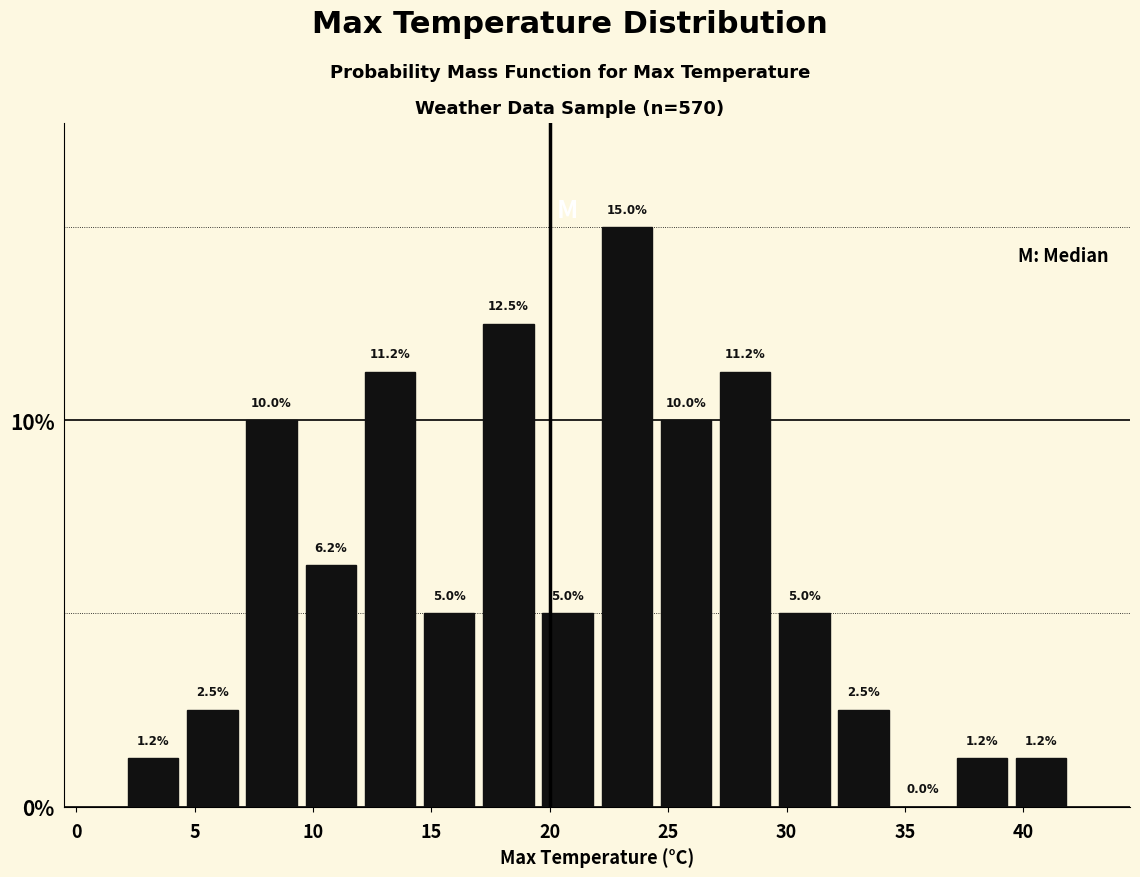

Reading left to right, transcribe this chart: for each bar, give the range it covers on the x-axis and its height.

2.0 to 4.5: 1.2
4.5 to 7.0: 2.5
7.0 to 9.5: 10.0
9.5 to 12.0: 6.2
12.0 to 14.5: 11.2
14.5 to 17.0: 5.0
17.0 to 19.5: 12.5
19.5 to 22.0: 5.0
22.0 to 24.5: 15.0
24.5 to 27.0: 10.0
27.0 to 29.5: 11.2
29.5 to 32.0: 5.0
32.0 to 34.5: 2.5
34.5 to 37.0: 0.0
37.0 to 39.5: 1.2
39.5 to 42.0: 1.2